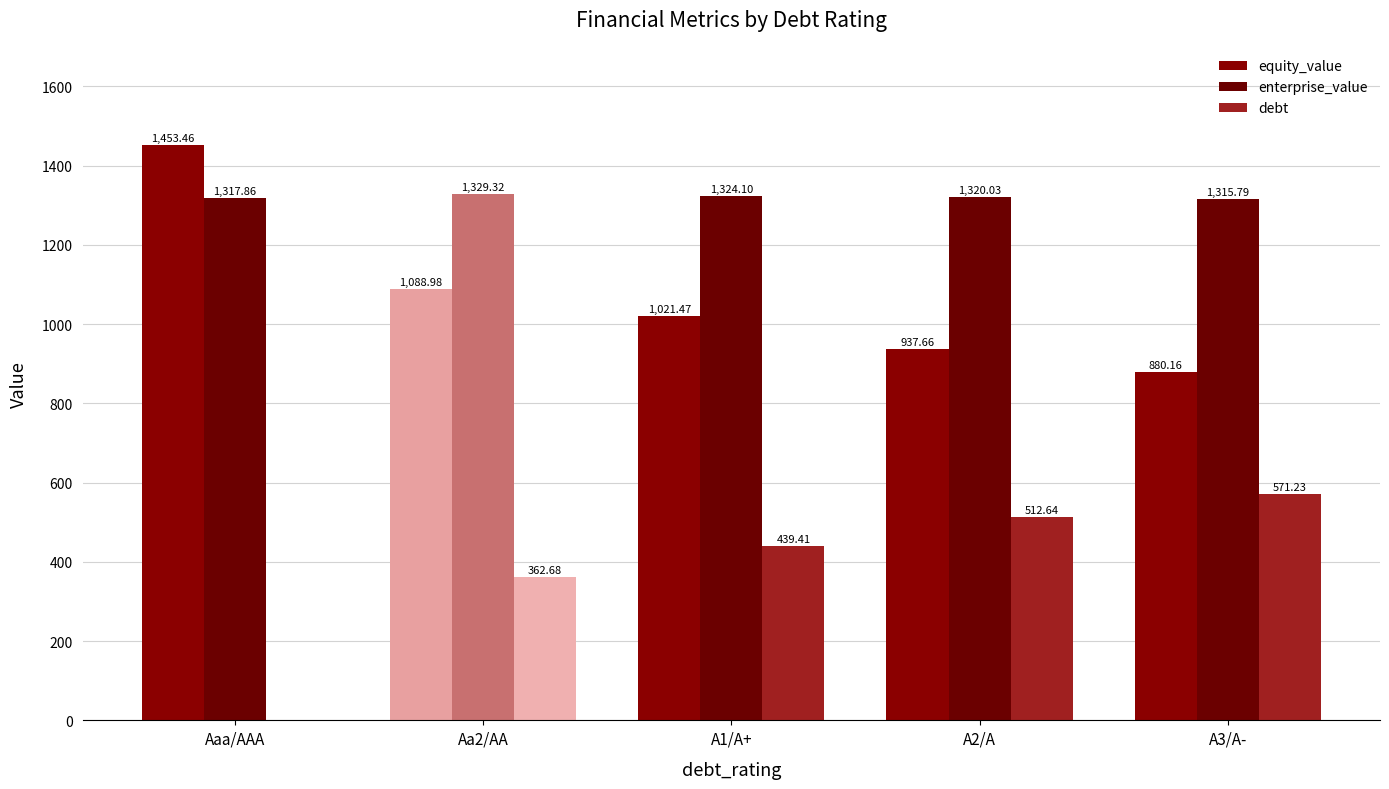

What is the sum of all debt values?

1886.0